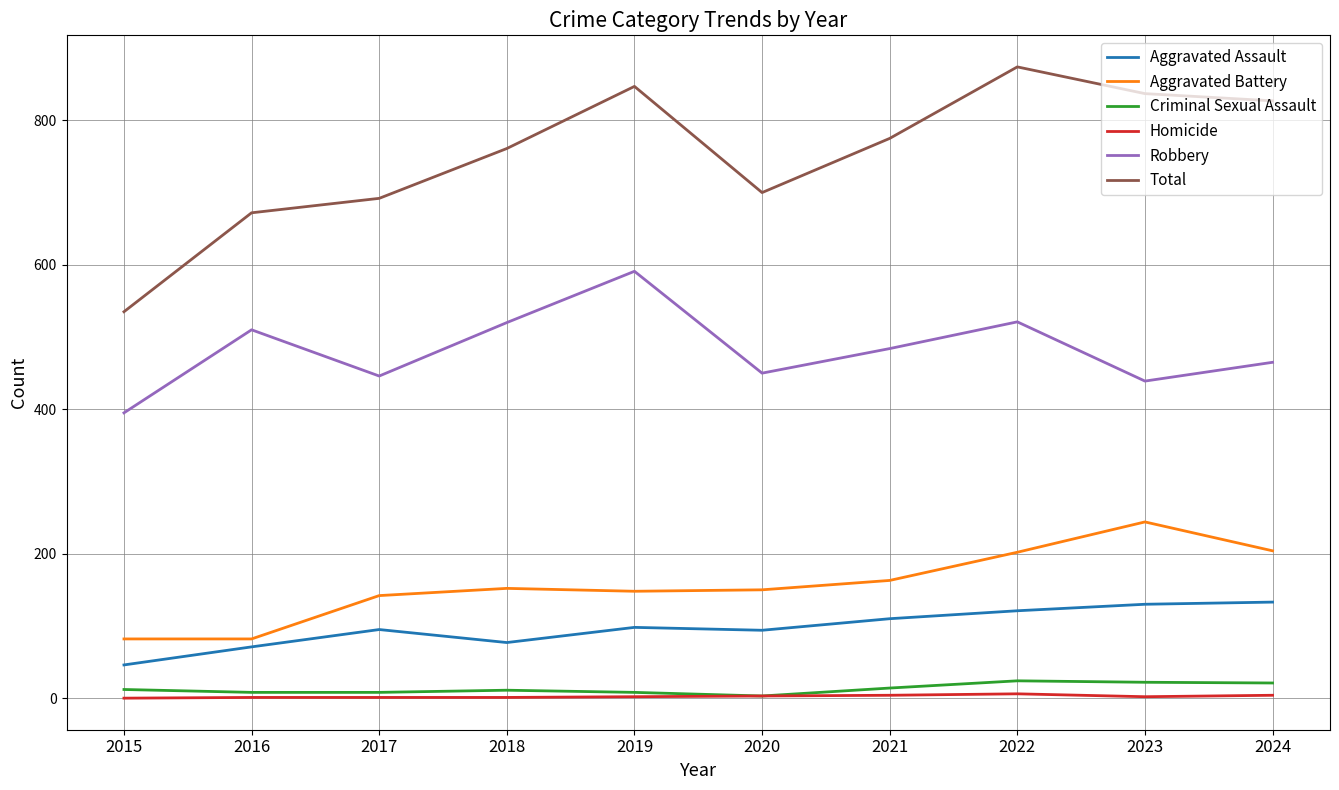

Is it true that Total equals 847 at 2019?

True